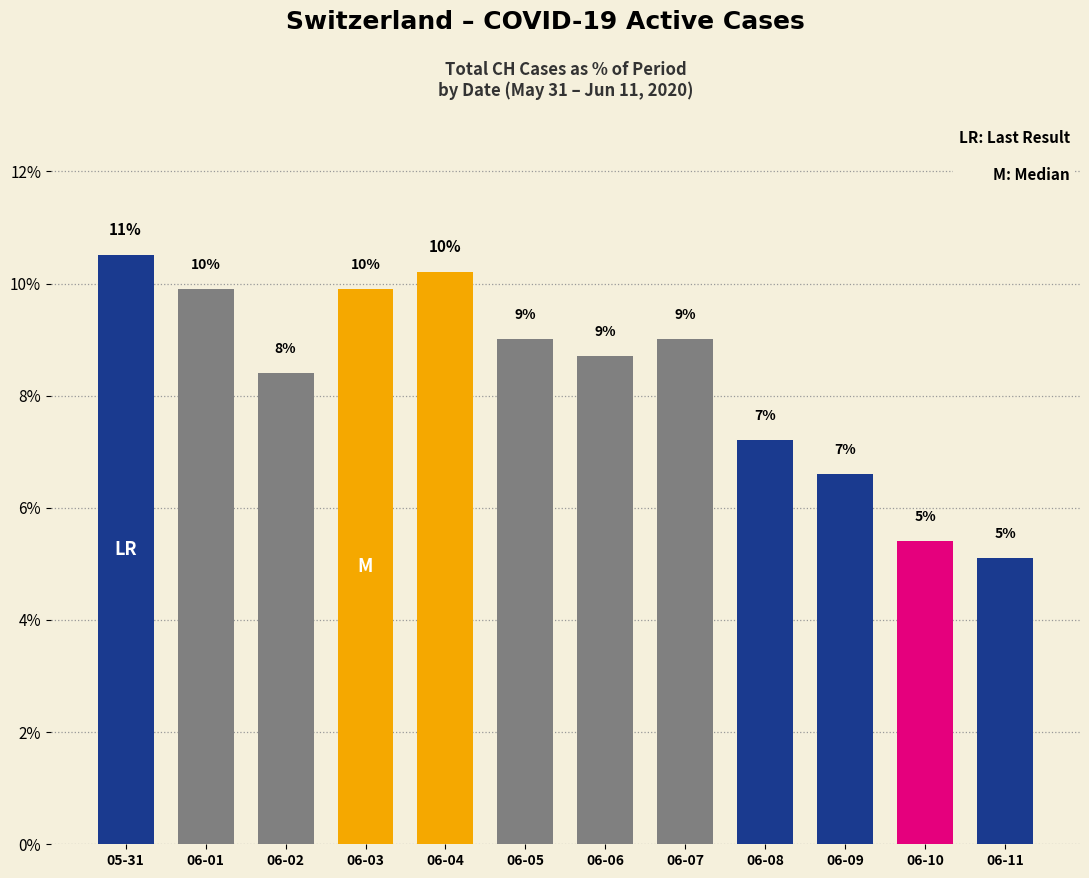

What is the average value?

8.3